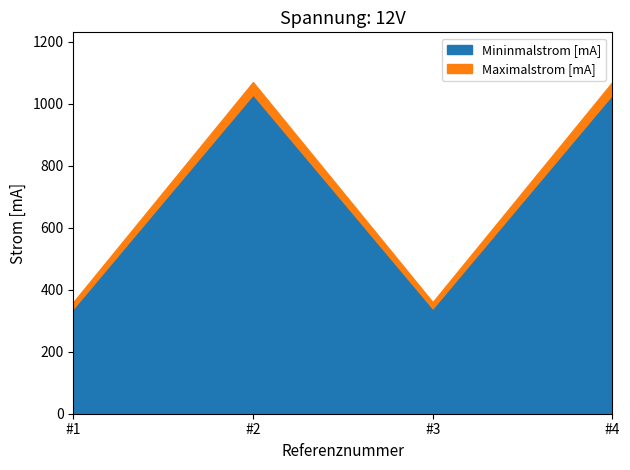

How many interior local valleys does the Mininmalstrom [mA] series have?

1